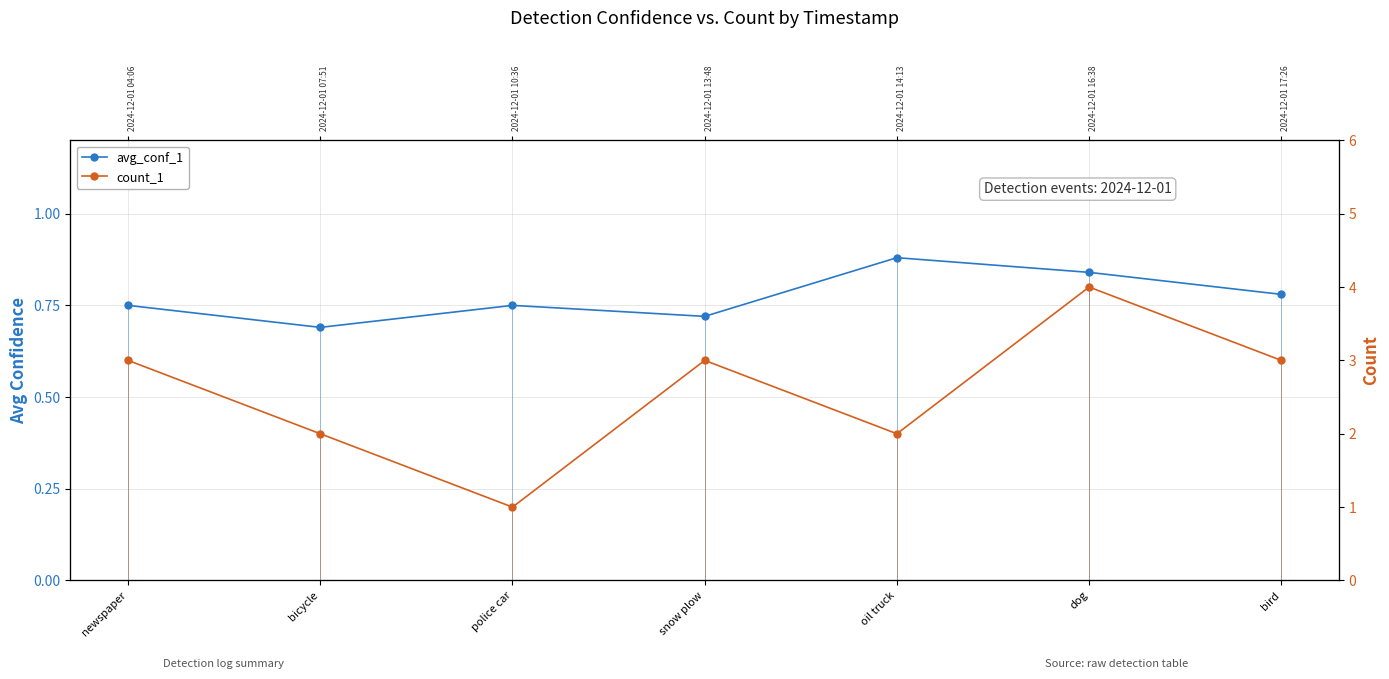

The count_1 series shows 3.0 at bird. True or false?

True